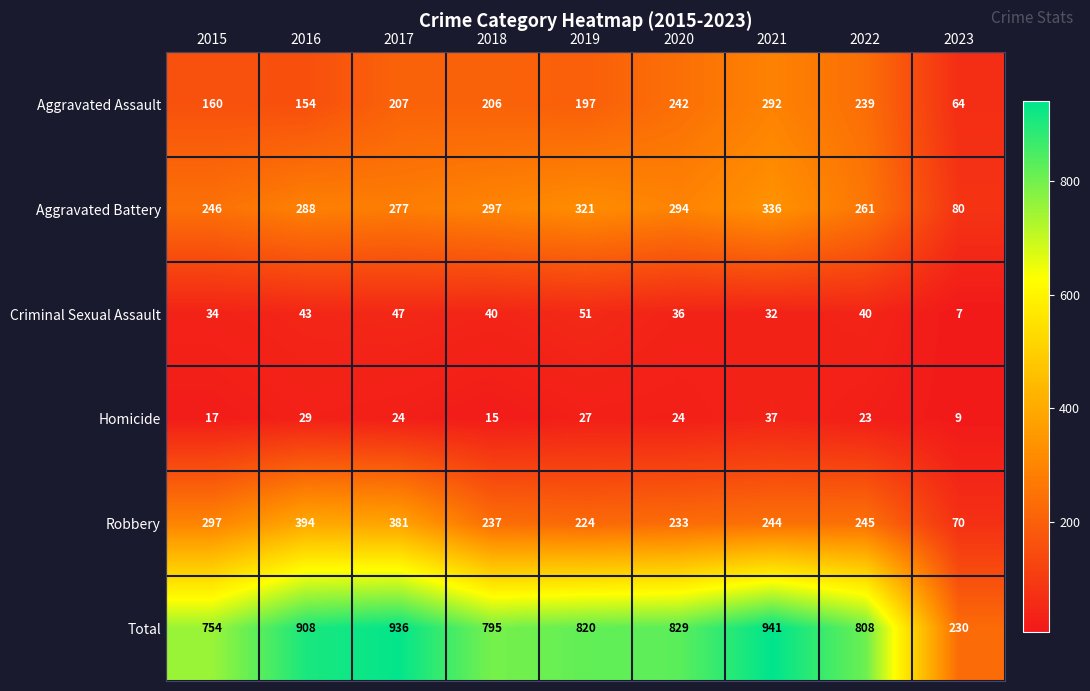

What is the difference between the highest and lowest values at 2018?

780